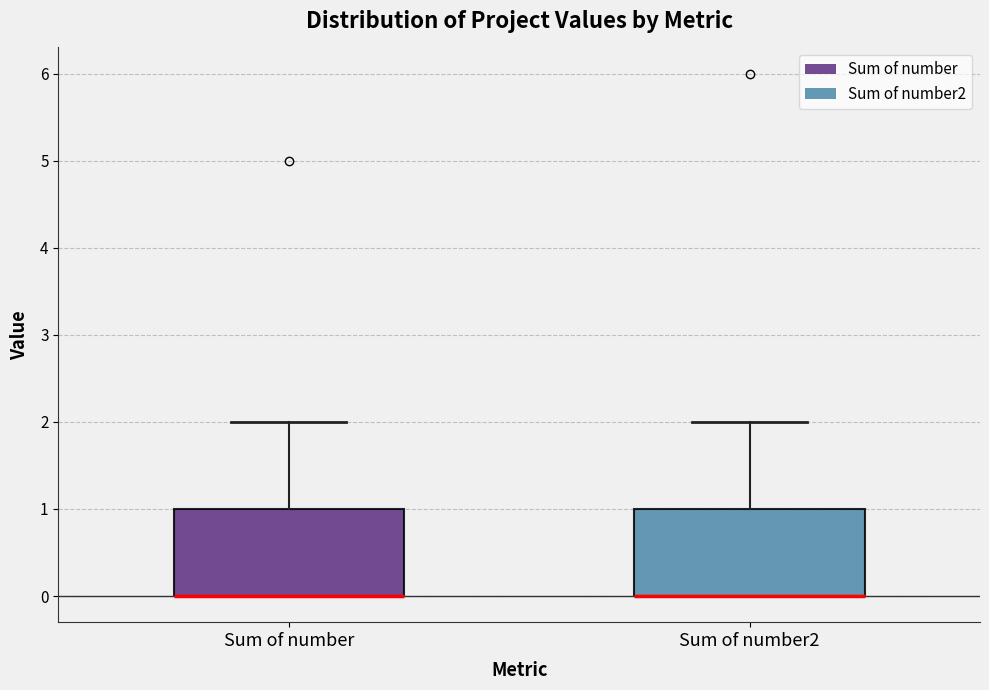

Reading left to right, read every box against the y-axis: the position of its median line, the range the box covers, and the ends of its whiskers. The values are not printed on the chart, so give them approximately, as read against the axis.

Sum of number: median 0 (drawn on the box's lower edge), box 0 to 1, whiskers 0 to 2
Sum of number2: median 0 (drawn on the box's lower edge), box 0 to 1, whiskers 0 to 2